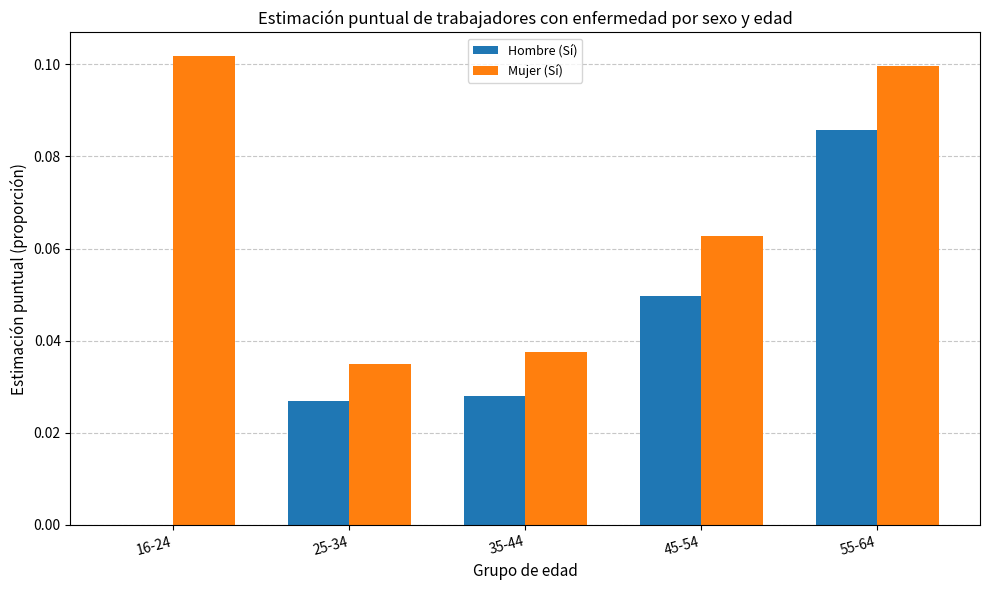

Which category has the highest value in the Mujer (Sí) series?

16-24